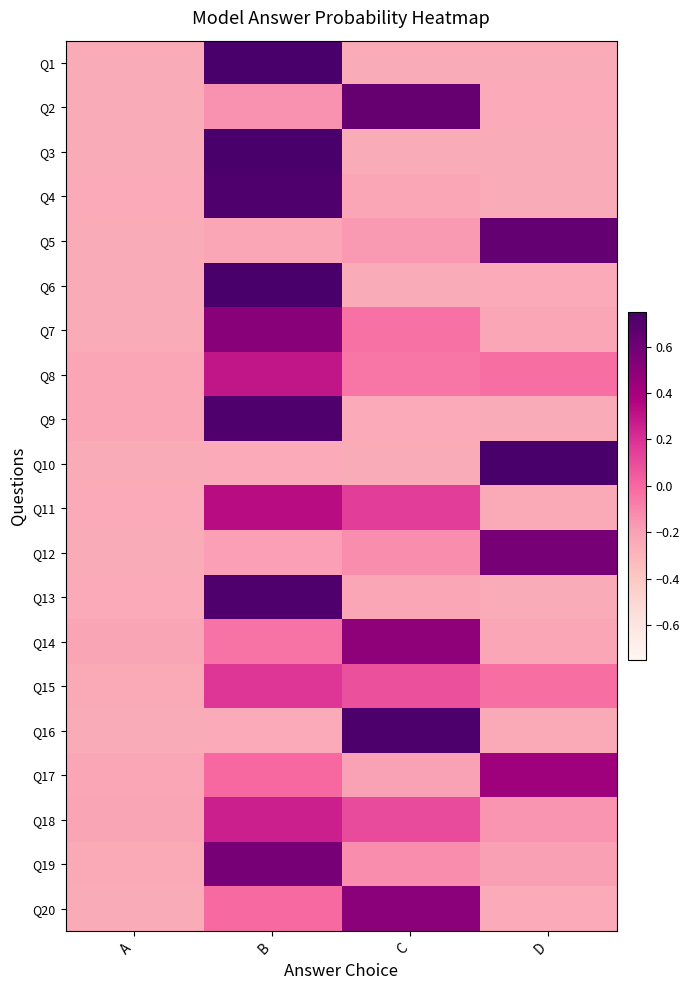

List the series in order of their peak value, lowest first.

Q15, Q18, Q8, Q11, Q17, Q14, Q20, Q7, Q19, Q12, Q2, Q5, Q4, Q13, Q9, Q16, Q6, Q10, Q3, Q1